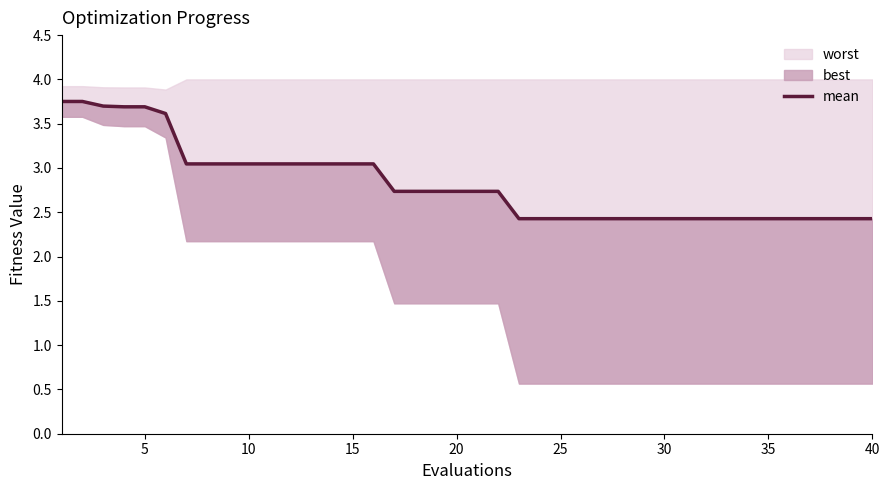

Is it true that the value at 15 is 5.0?

False